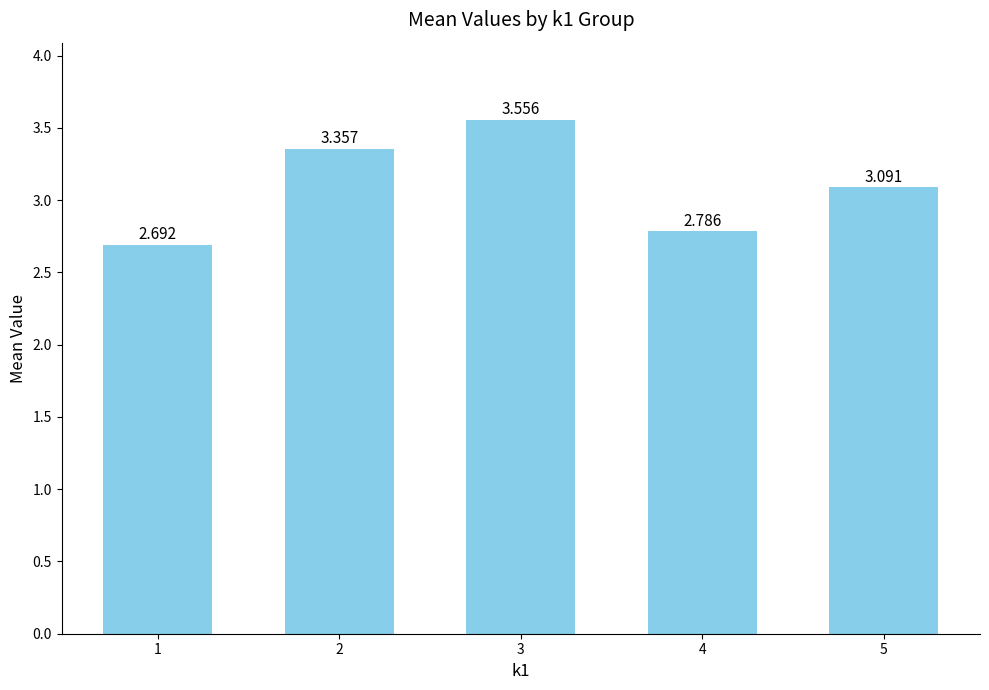

Reading right to left, what are all the values shown in this chart?

5=3.1	4=2.8	3=3.6	2=3.4	1=2.7